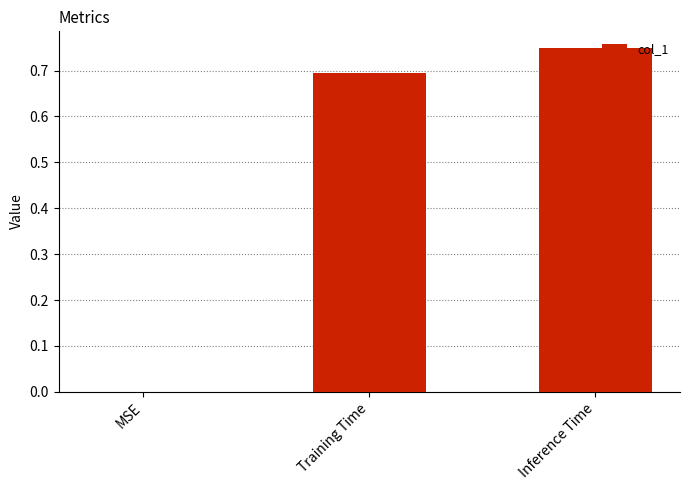

How many values are above zero?

2